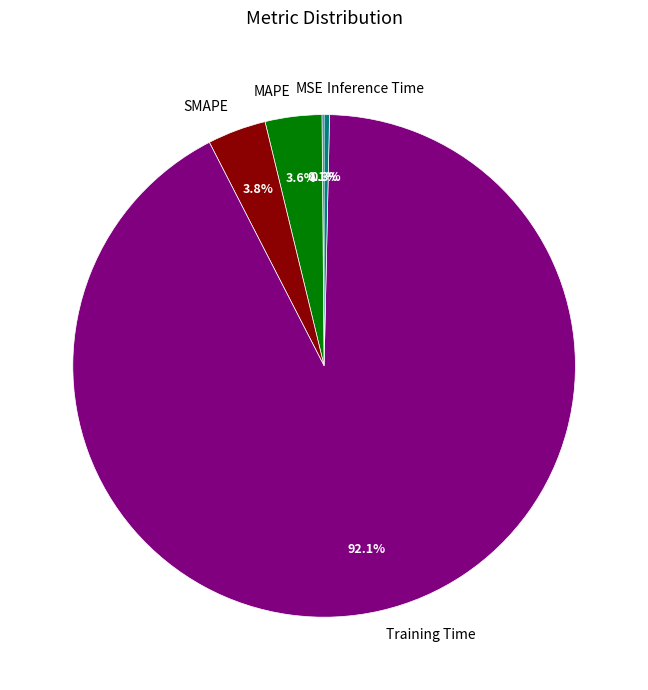

Which slice is the largest?

Training Time